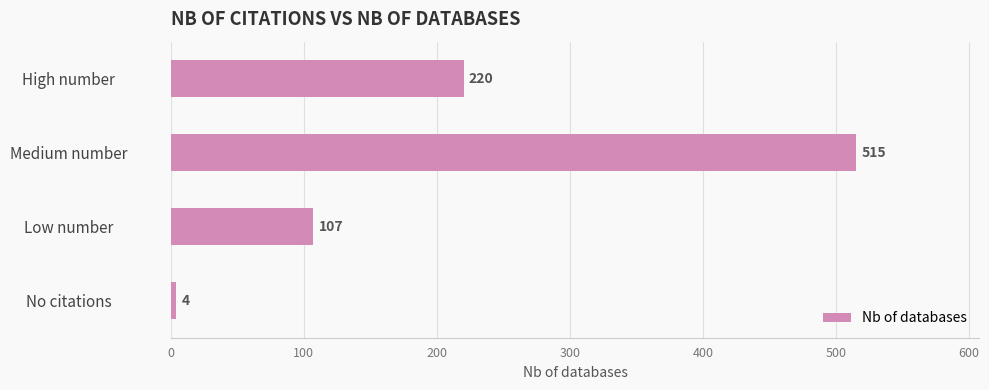

Rank the categories by value from highest to lowest.

Medium number, High number, Low number, No citations